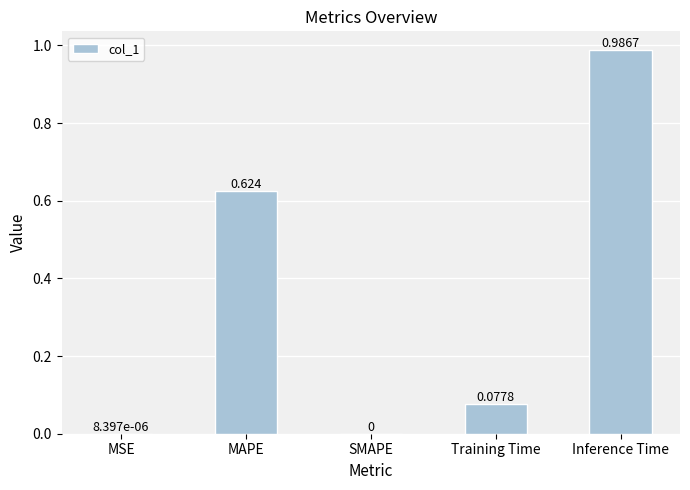

What is the average value?

0.3